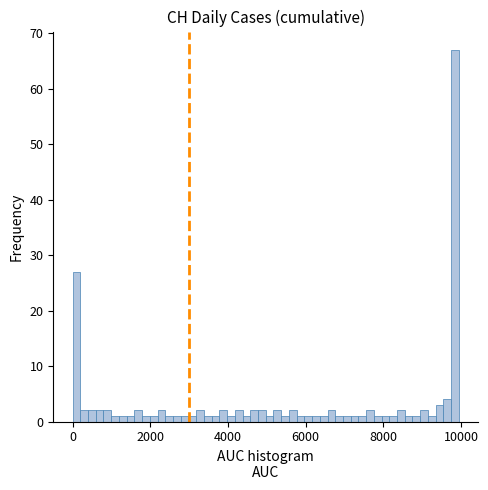

Read against the x-axis, roughly where is the centre of the tallest bar?

9800